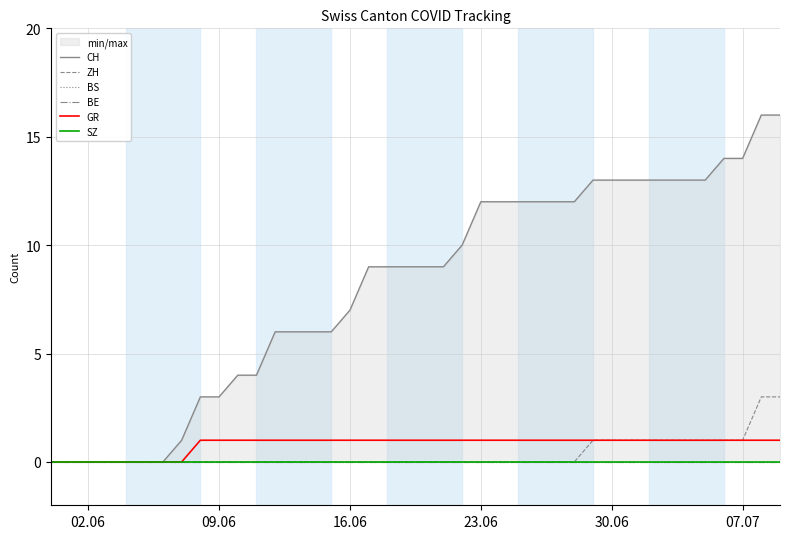

At which label is GR closest to 0?

02.06